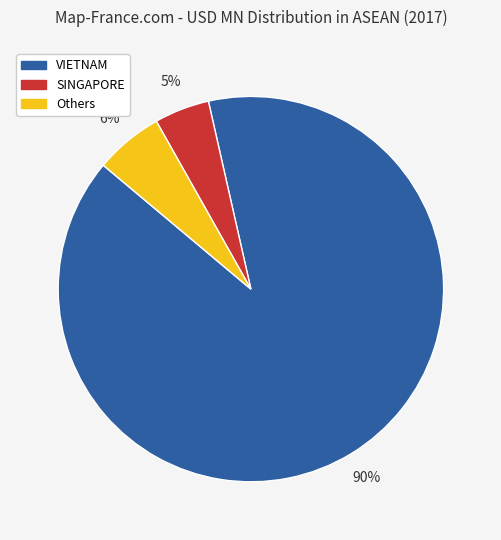

How many slices are in this pie chart?

3